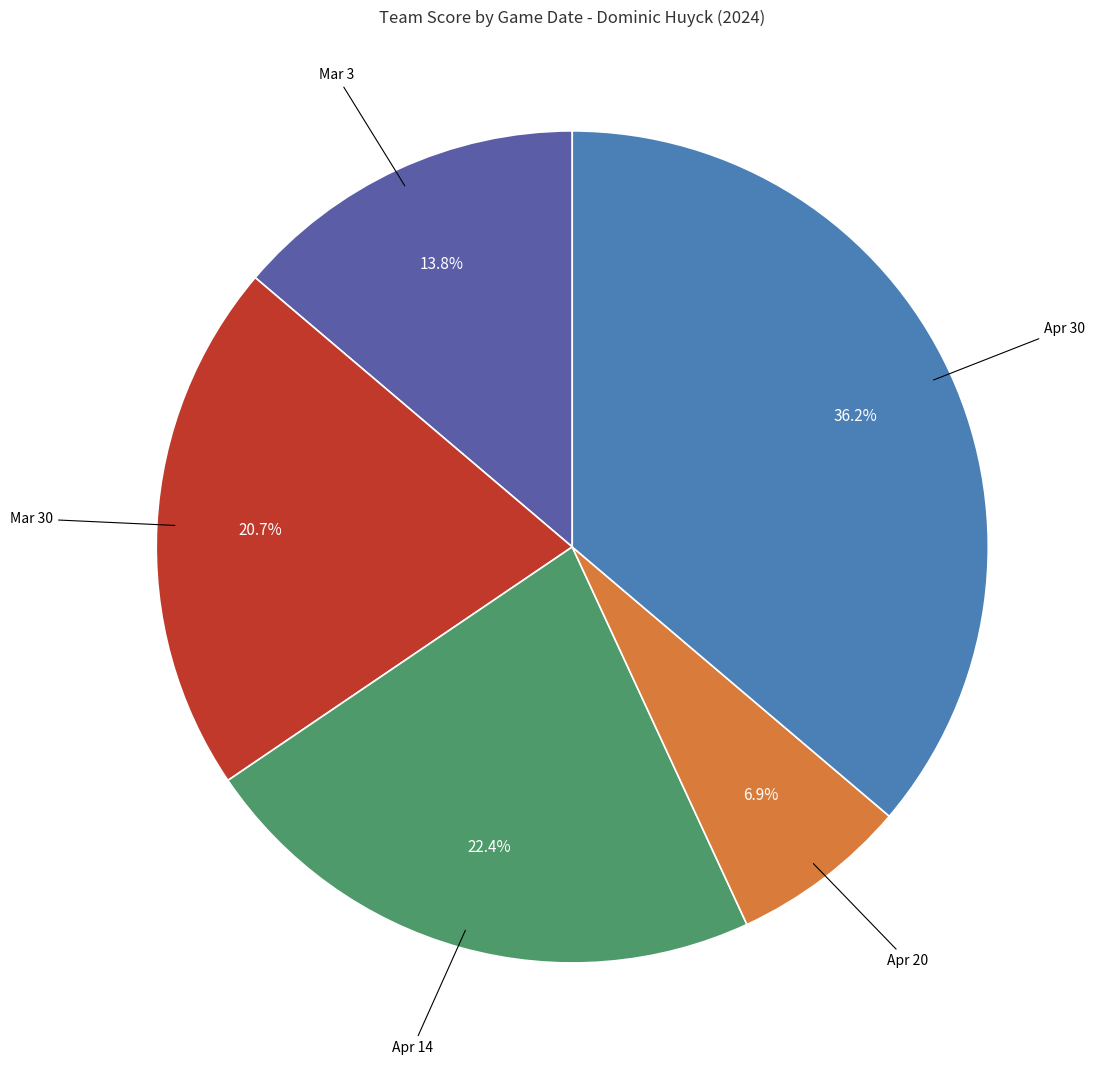

Which slice is the smallest?

Apr 20